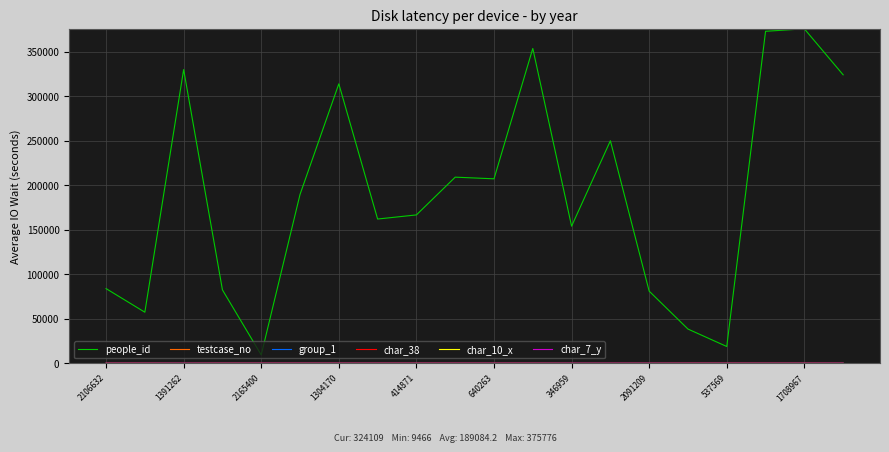

What is the greatest value displayed?

375776